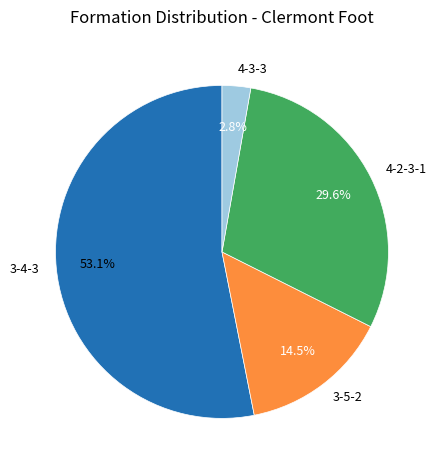

Which slice is the smallest?

4-3-3